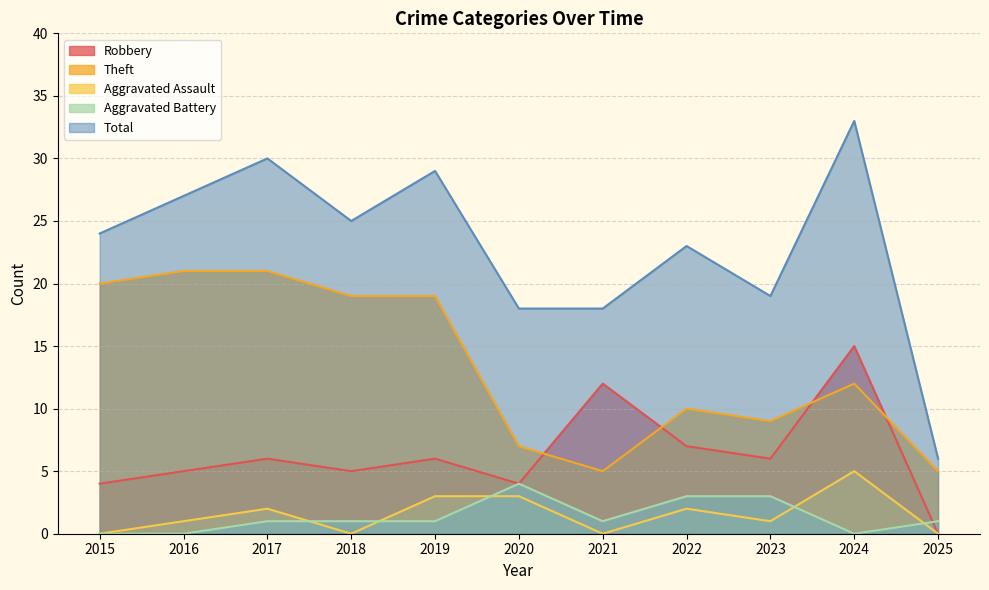

How many categories are shown in the chart?

11